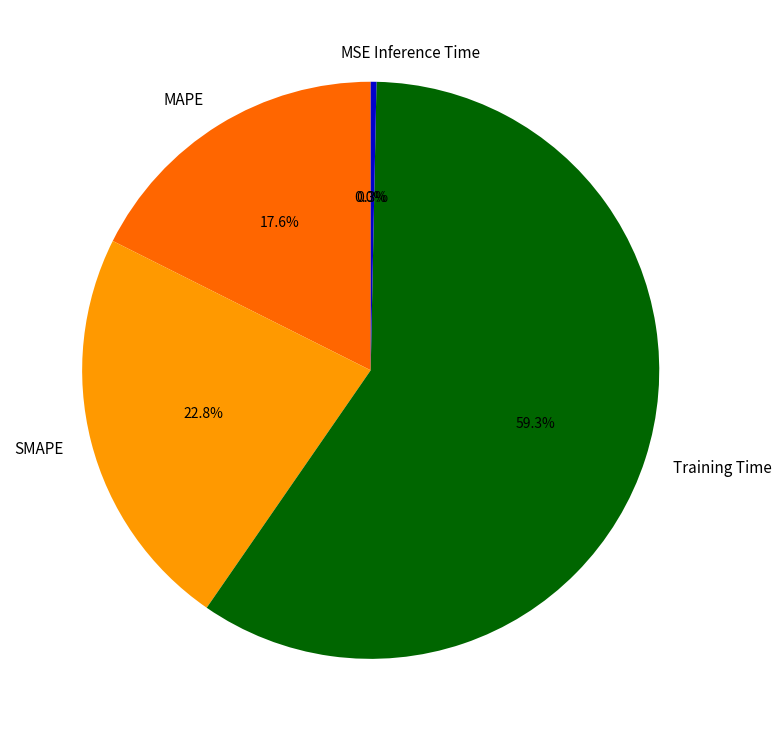

Combined, what portion of the pie is SMAPE and Inference Time?

23.1%